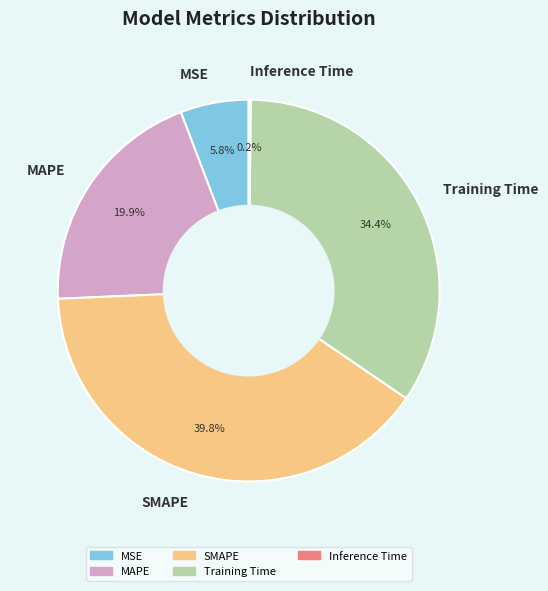

What percentage do MSE and SMAPE together represent?

45.6%